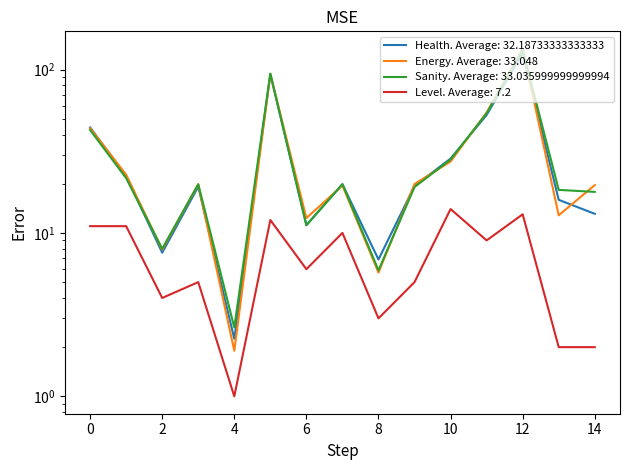

How many values in the Health series exceed 19?

9